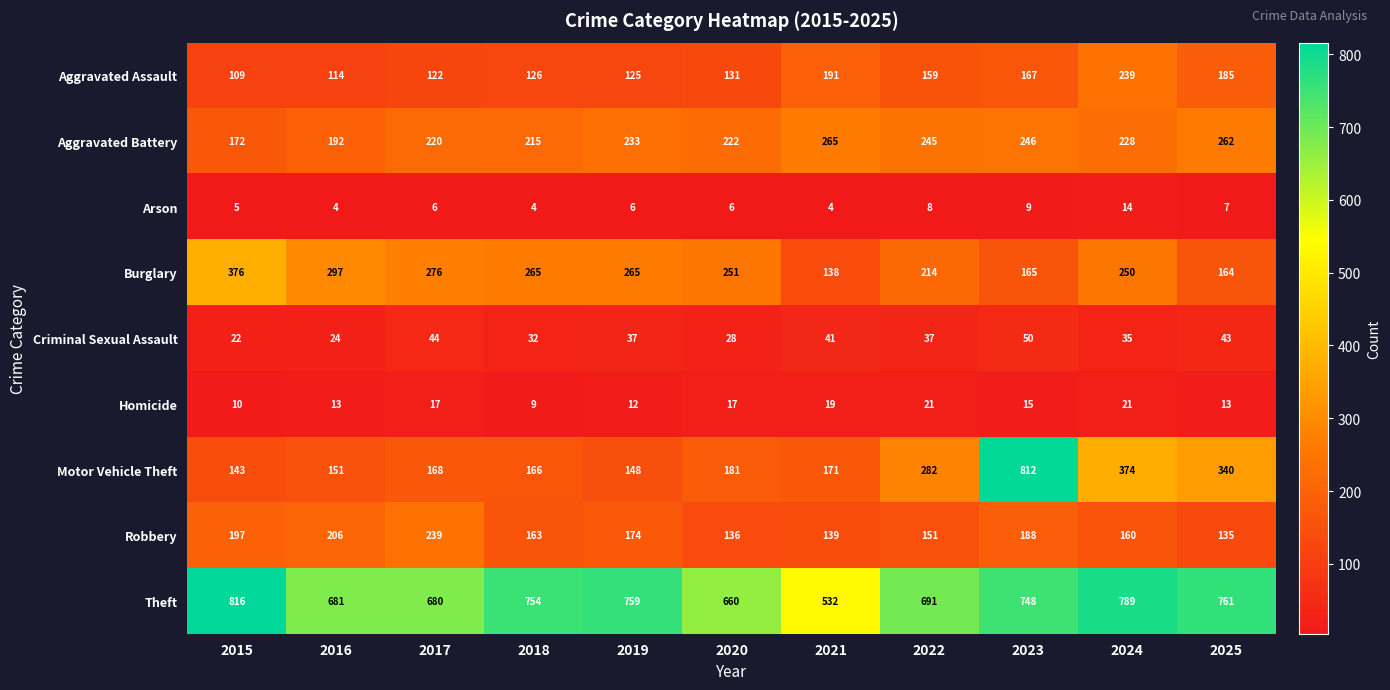

At which category is the sum across all series the highest?

2023